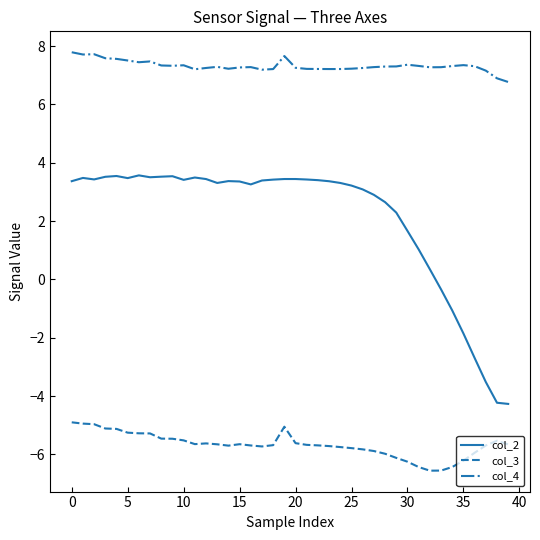

Rank the series by their maximum value, from highest to lowest.

col_4, col_2, col_3